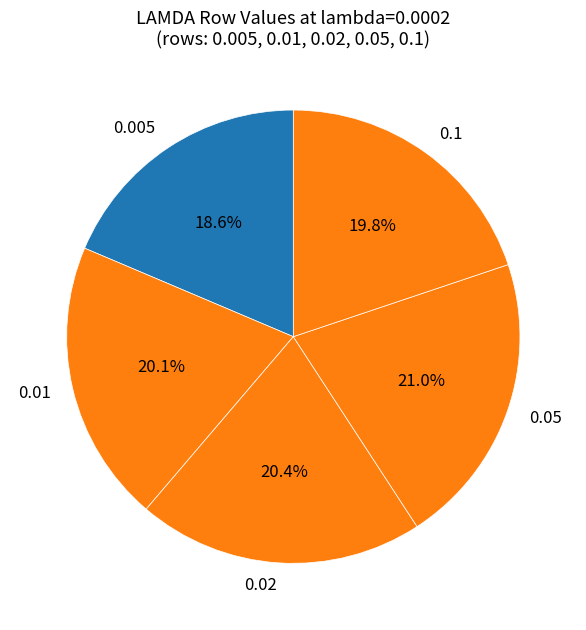

Is there any slice that represents more than half of the pie?

No